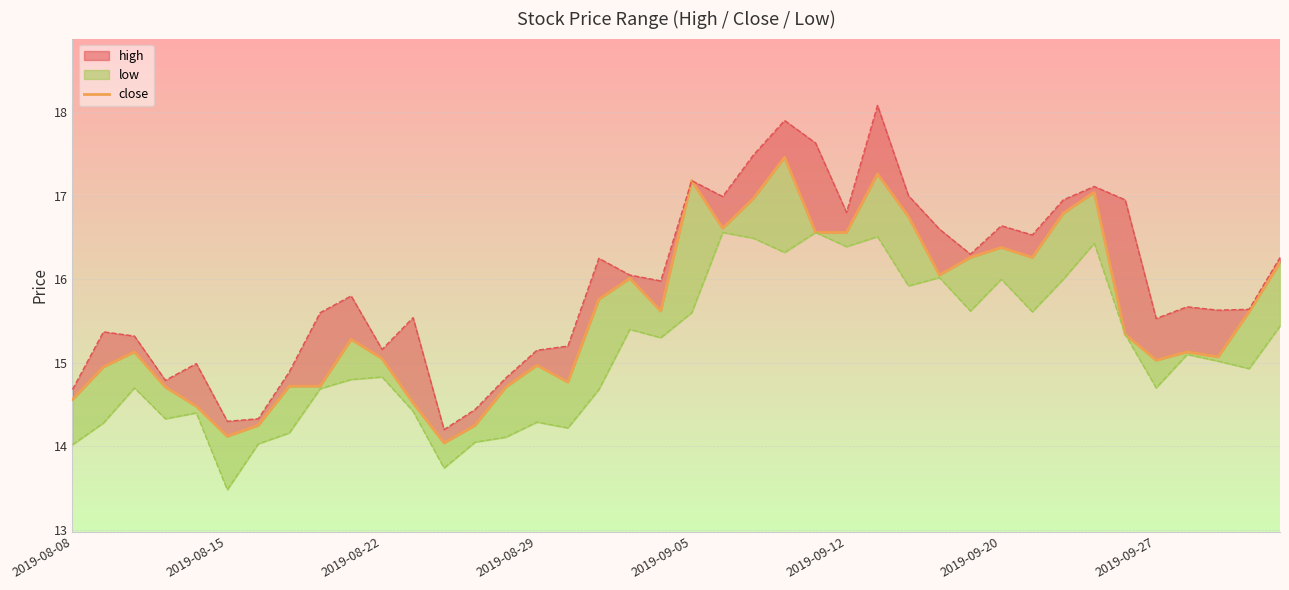

How many lines are shown in the chart?

1